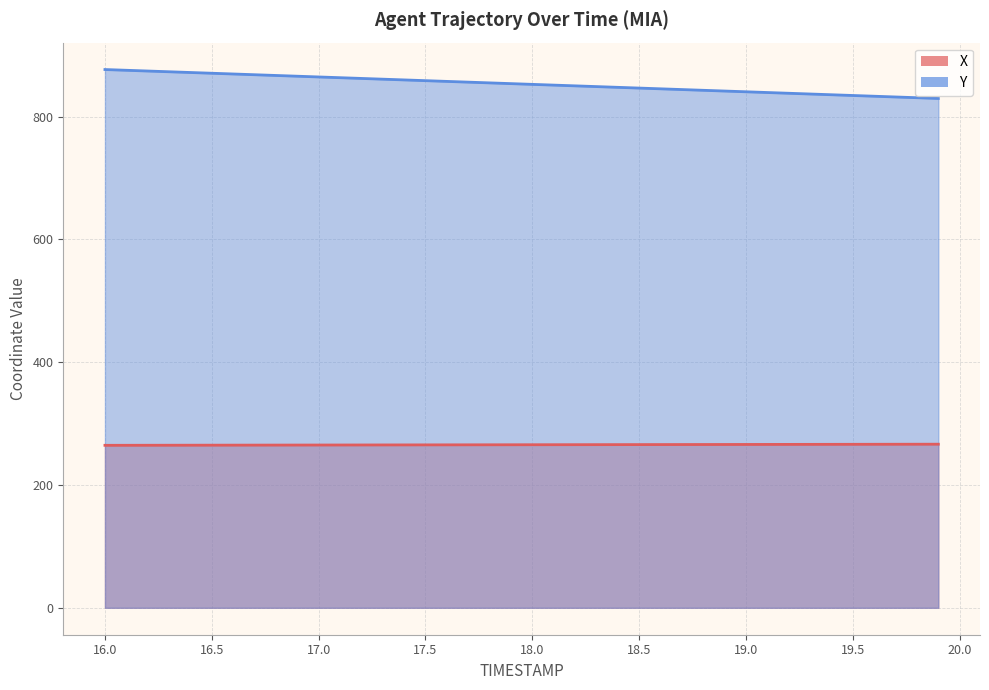

What is the highest value of the Y series?

876.5